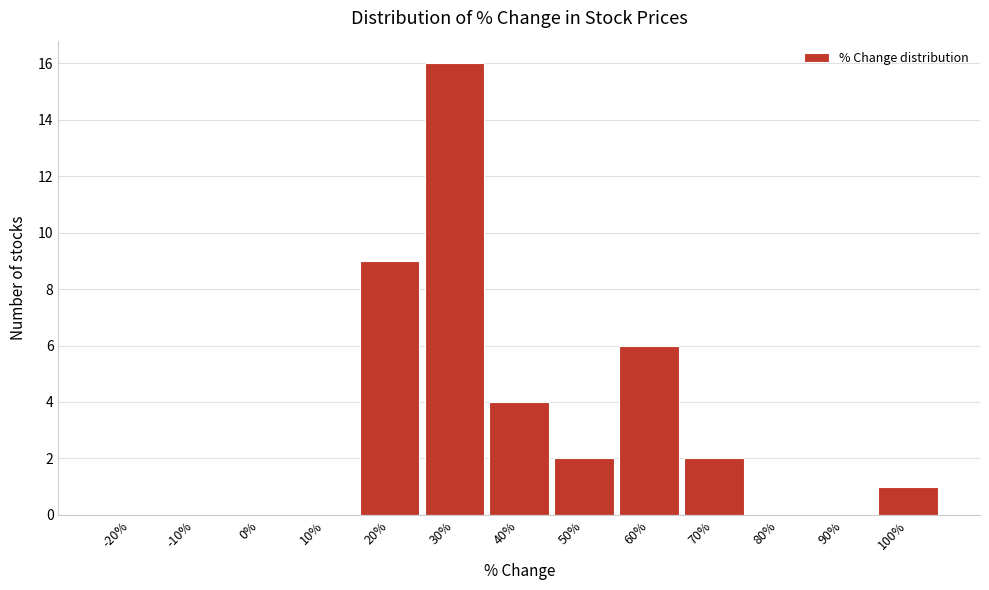

Reading left to right, list all the values displayed in this chart.

-20%=0	-10%=0	0%=0	10%=0	20%=9	30%=16	40%=4	50%=2	60%=6	70%=2	80%=0	90%=0	100%=1